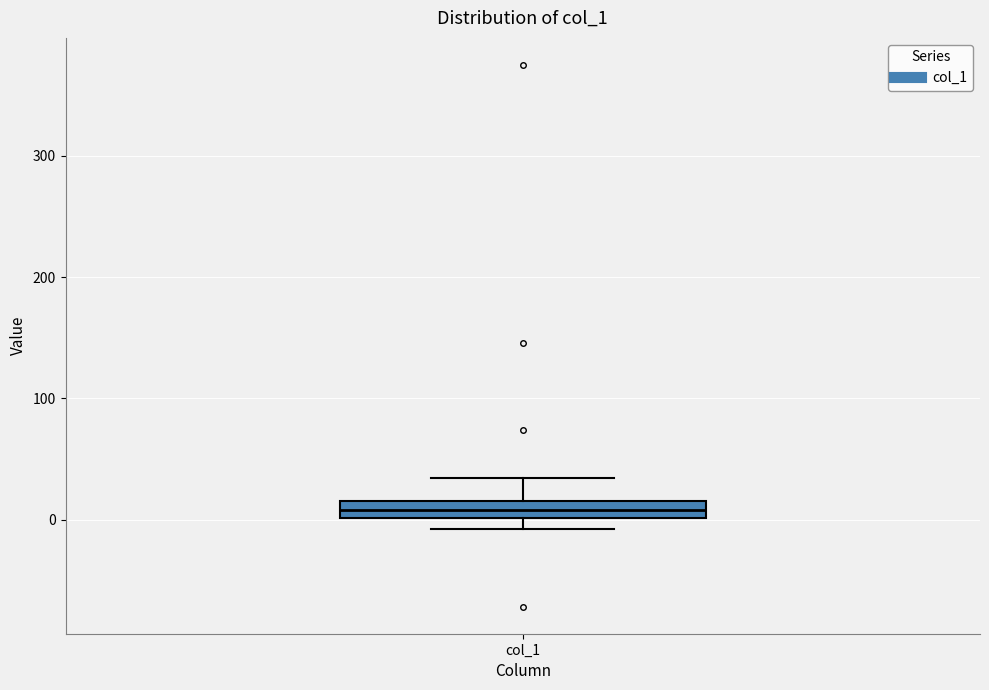

Where is the upper edge of the box for col_1 on the y-axis? The values are not printed on the chart, so give them approximately, as read against the axis.

20